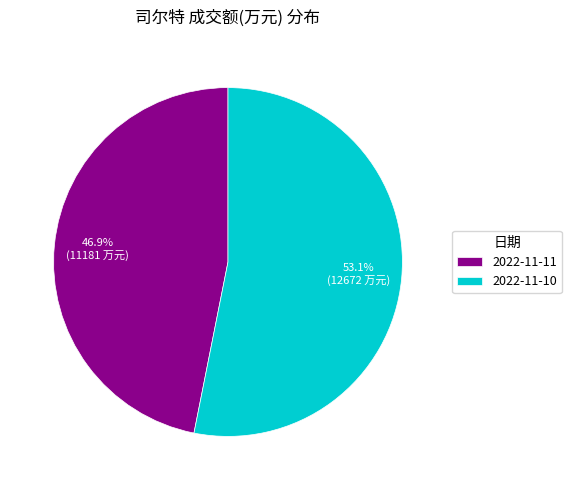

To the nearest percent, what is the combined percentage of 2022-11-11 and 2022-11-10?

100%